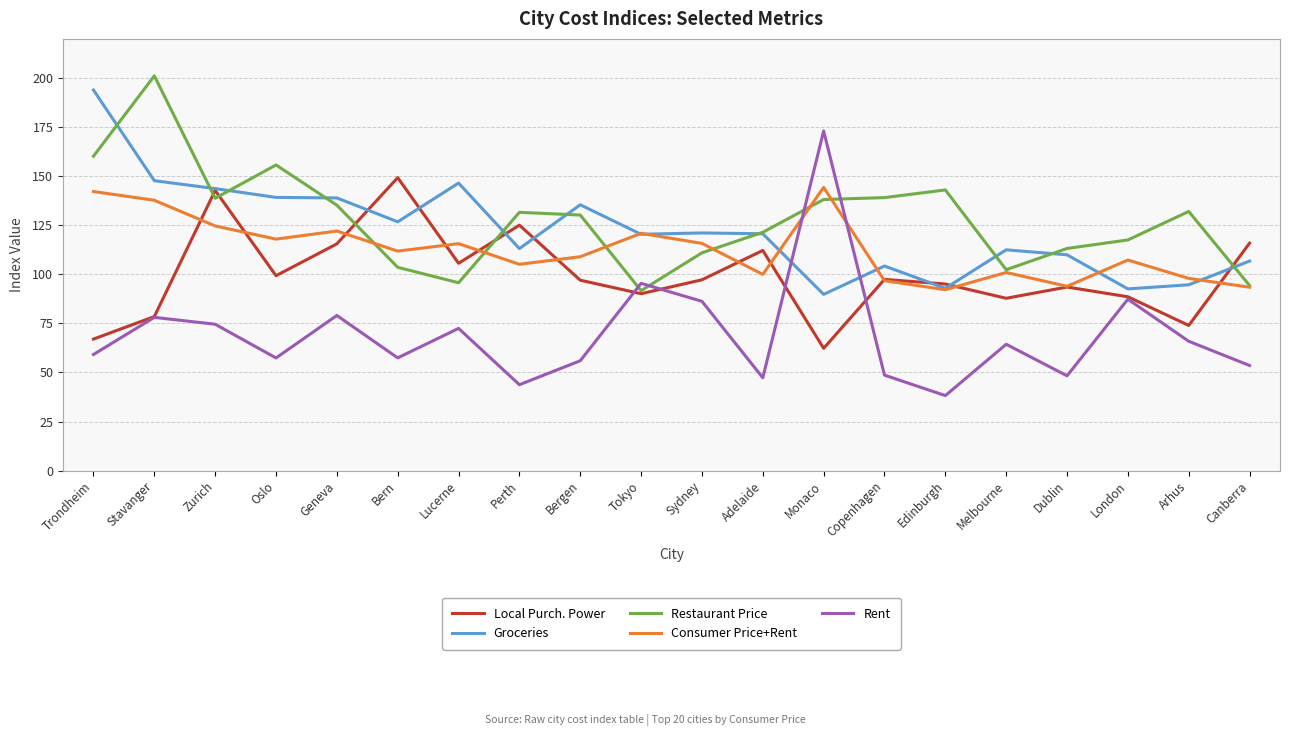

Does the chart display data point markers on the line(s)?

No